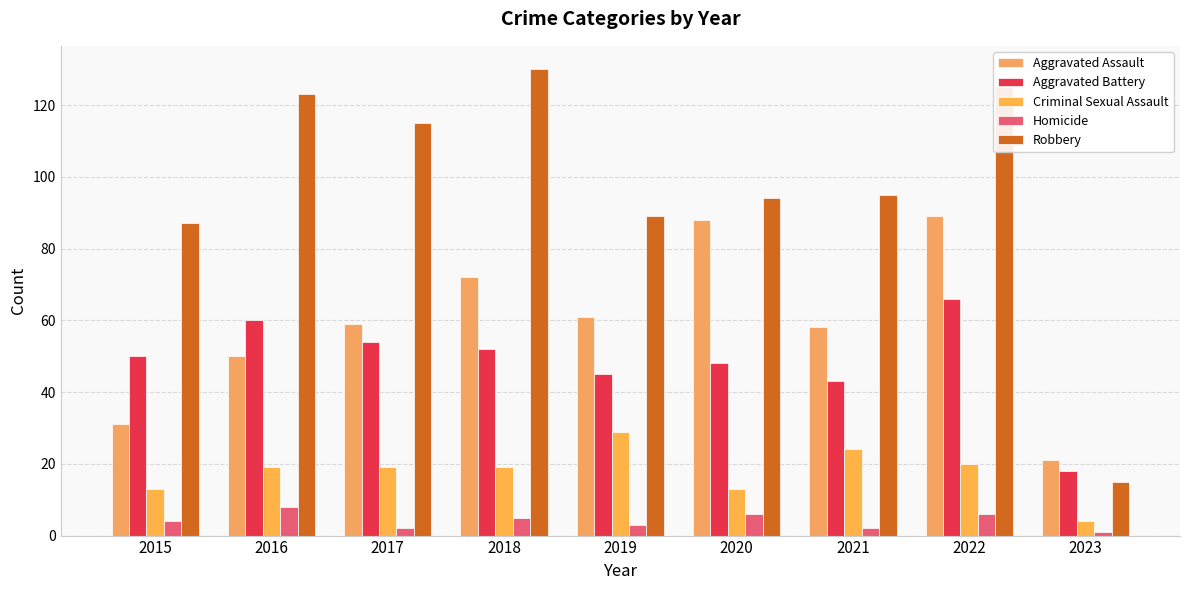

Are the bars horizontal?

No